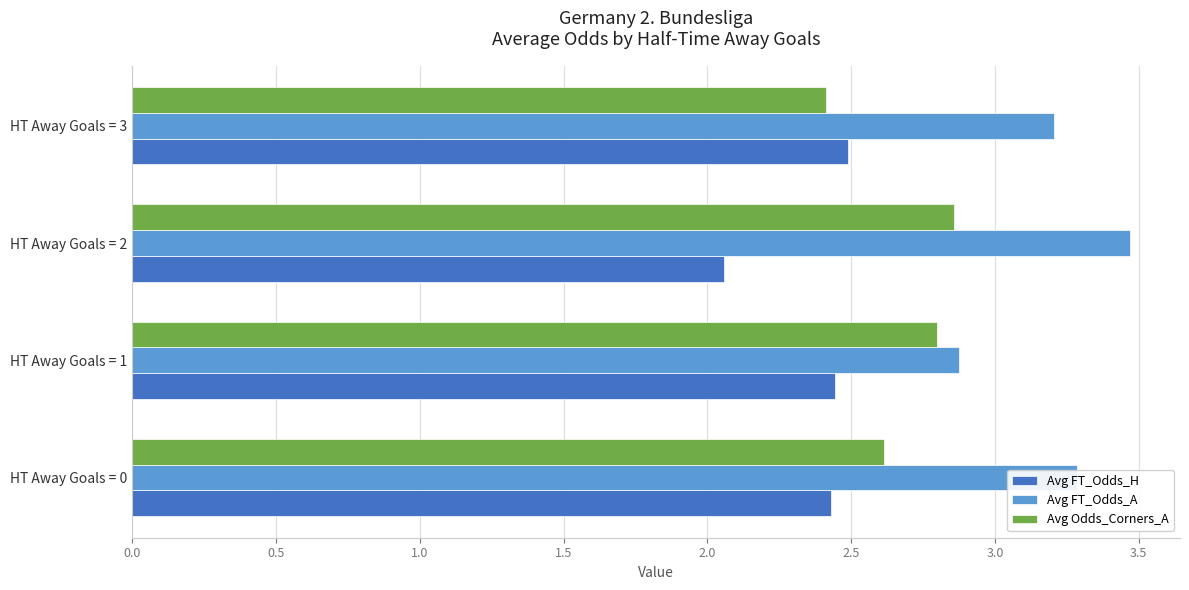

Count the number of data series in this chart.

3